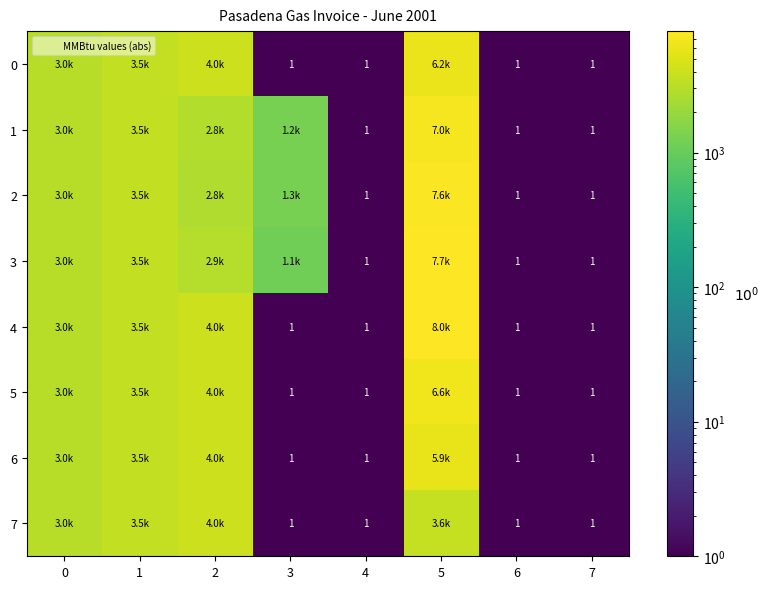

At which label does 7 first exceed 3001?

1